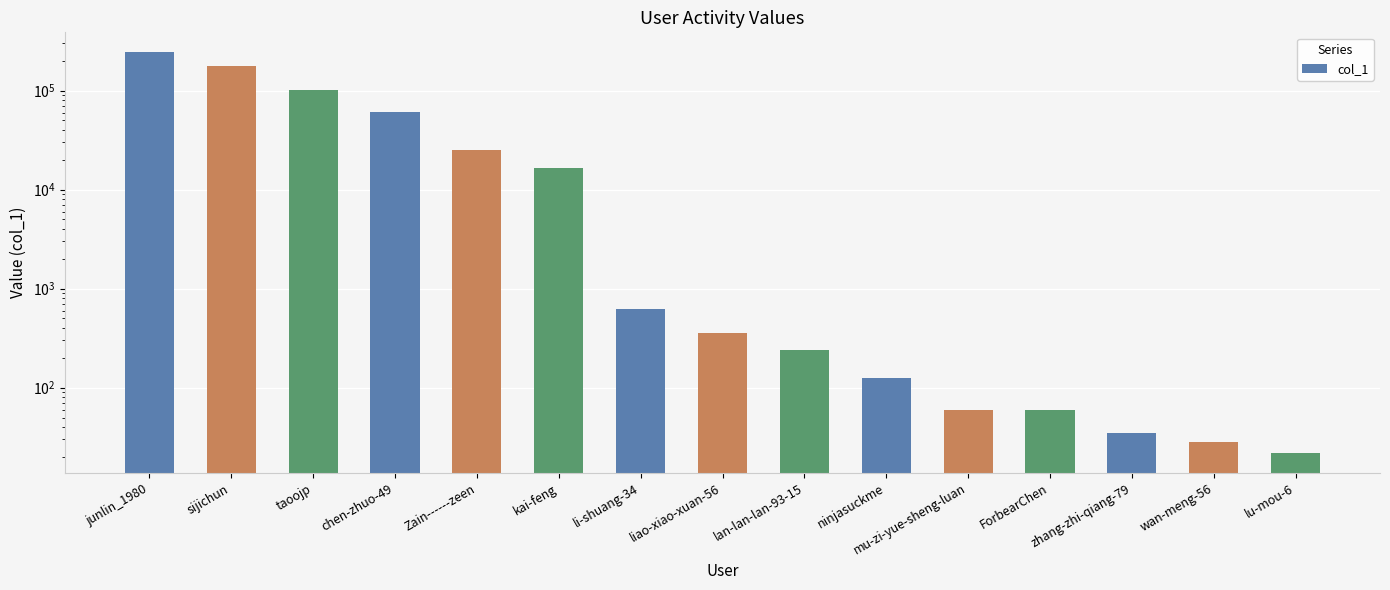

Rank the categories by value from lowest to highest.

lu-mou-6, wan-meng-56, zhang-zhi-qiang-79, mu-zi-yue-sheng-luan, ForbearChen, ninjasuckme, lan-lan-lan-93-15, liao-xiao-xuan-56, li-shuang-34, kai-feng, Zain------zeen, chen-zhuo-49, taoojp, sijichun, junlin_1980